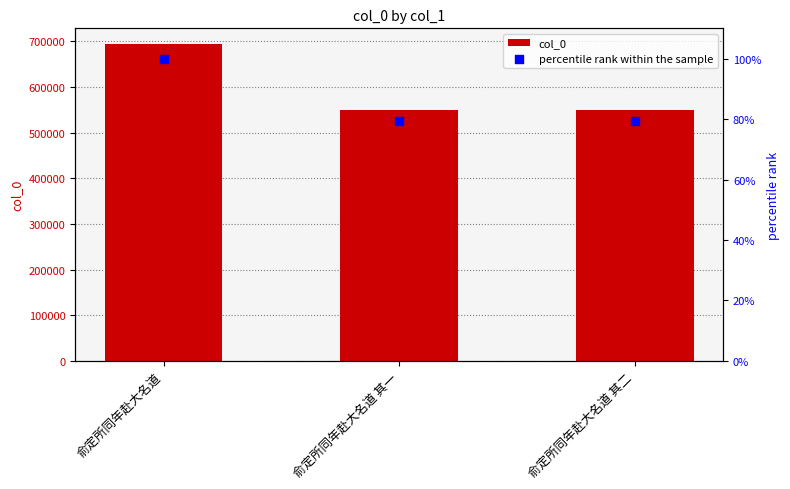

Is the value of percentile rank within the sample at 俞定所同年赴大名道 其二 greater than the value of col_0 at 俞定所同年赴大名道 其一?

No